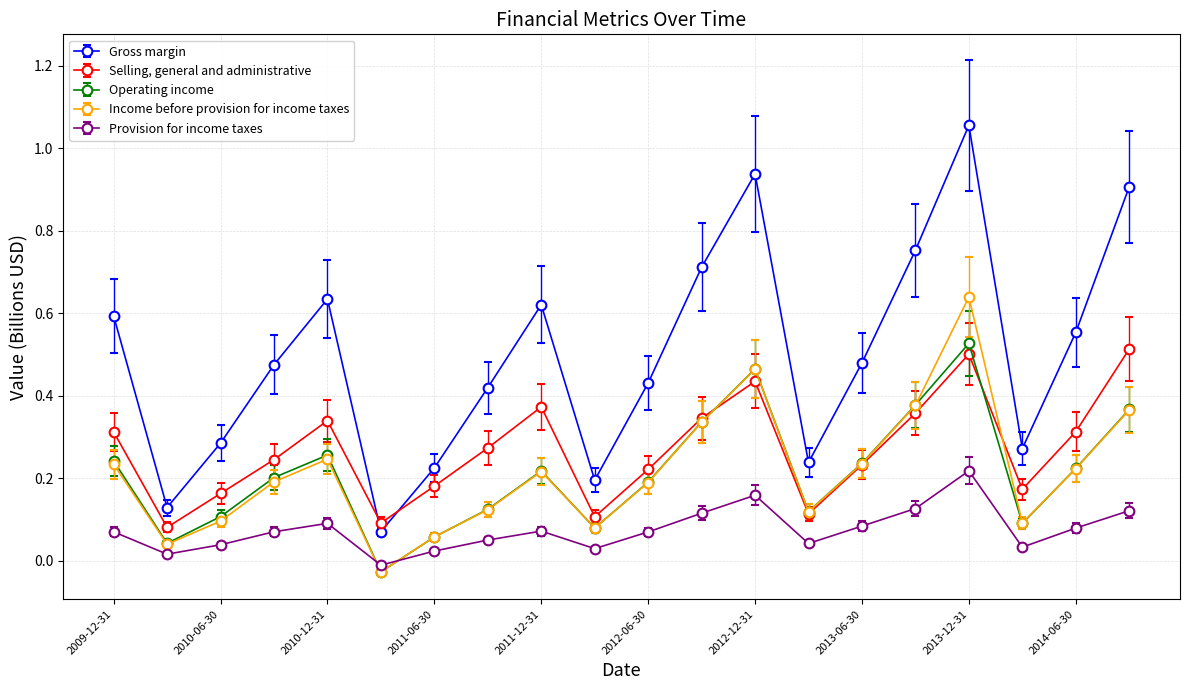

How many interior local peaks does the Income before provision for income taxes series have?

4